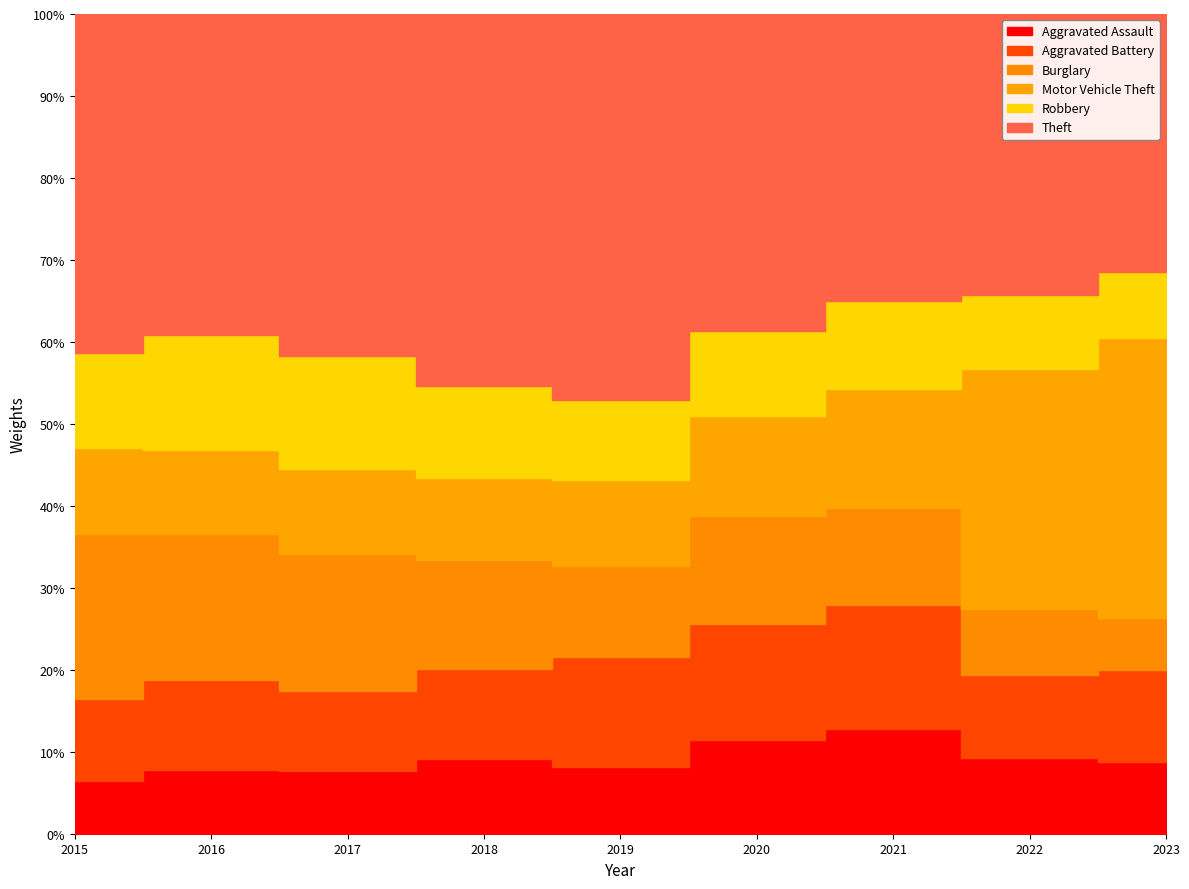

Is it true that Aggravated Battery equals 392 at 2017?

False